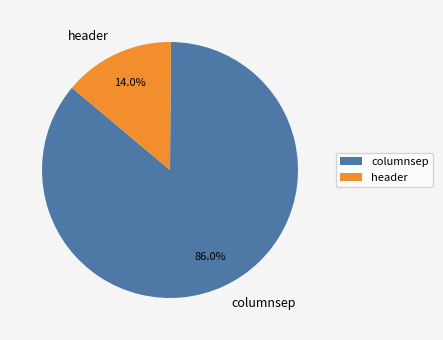

Rank the categories by value from lowest to highest.

header, columnsep